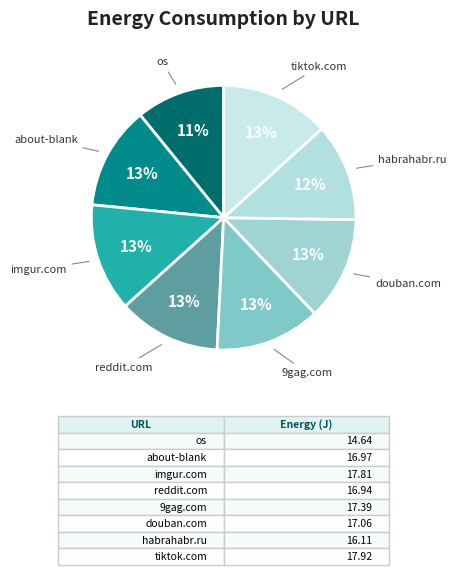

Is there any slice that represents more than half of the pie?

No